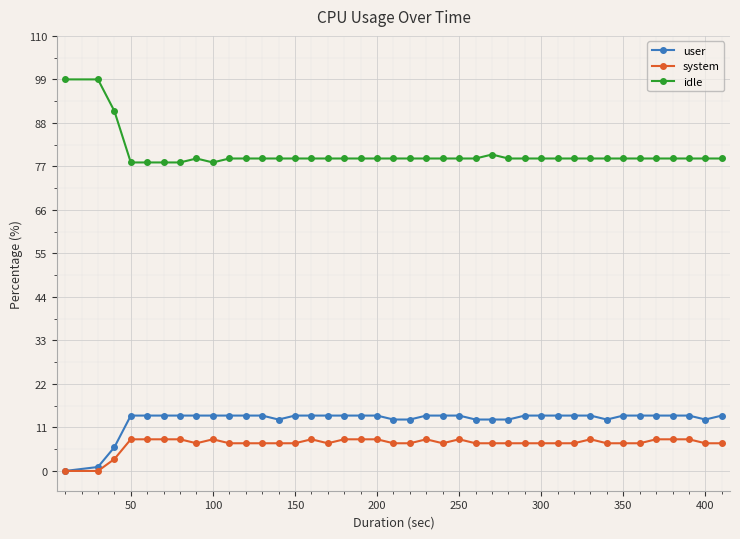

Rank the series by their maximum value, from lowest to highest.

system, user, idle